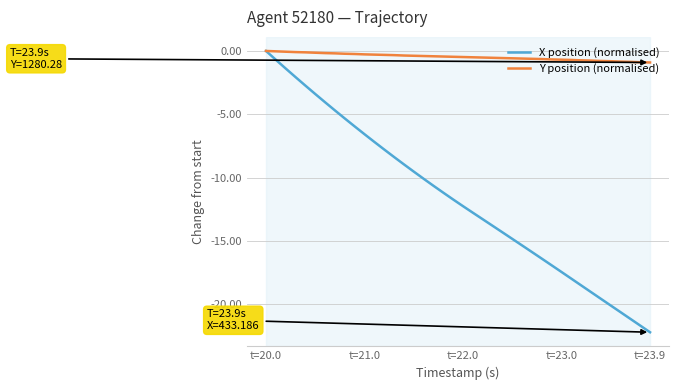

What is the lowest value of the Y position (normalised) series?

-0.9